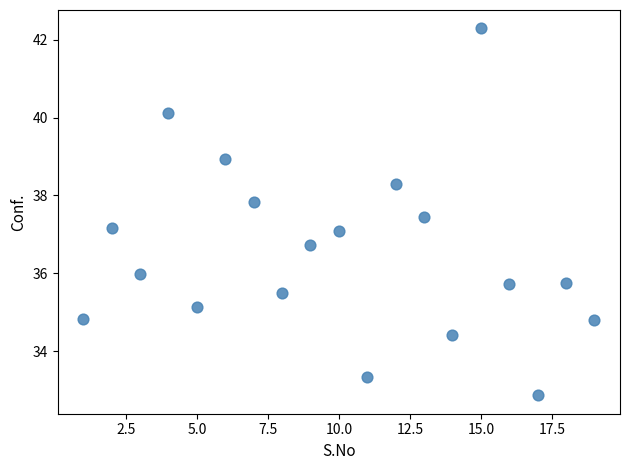

What is the range of X values (max minus min)?

18.0